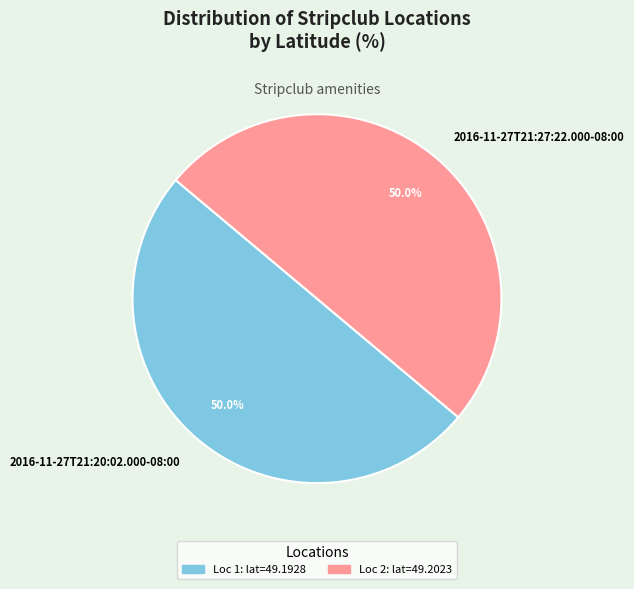

Combined, do 2016-11-27T21:27:22.000-08:00 and 2016-11-27T21:20:02.000-08:00 account for over 50%?

Yes